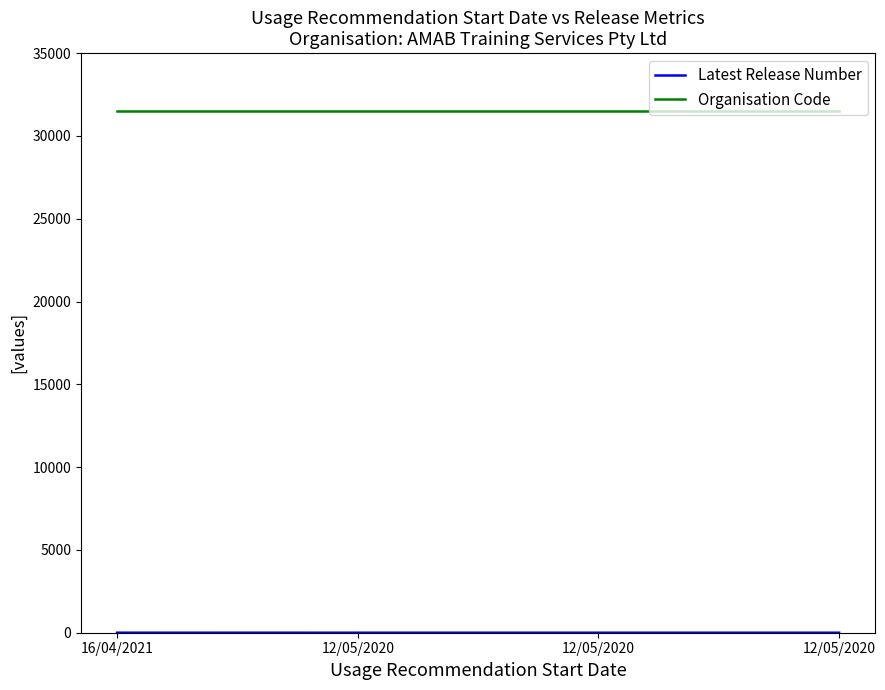

Count the number of categories in the chart.

4